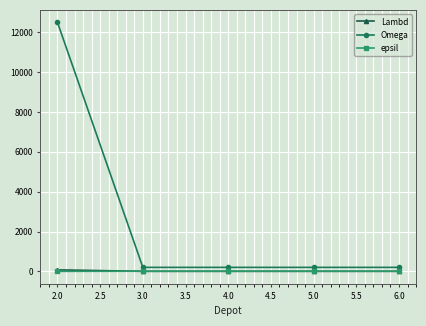

What is the greatest value displayed?

12500